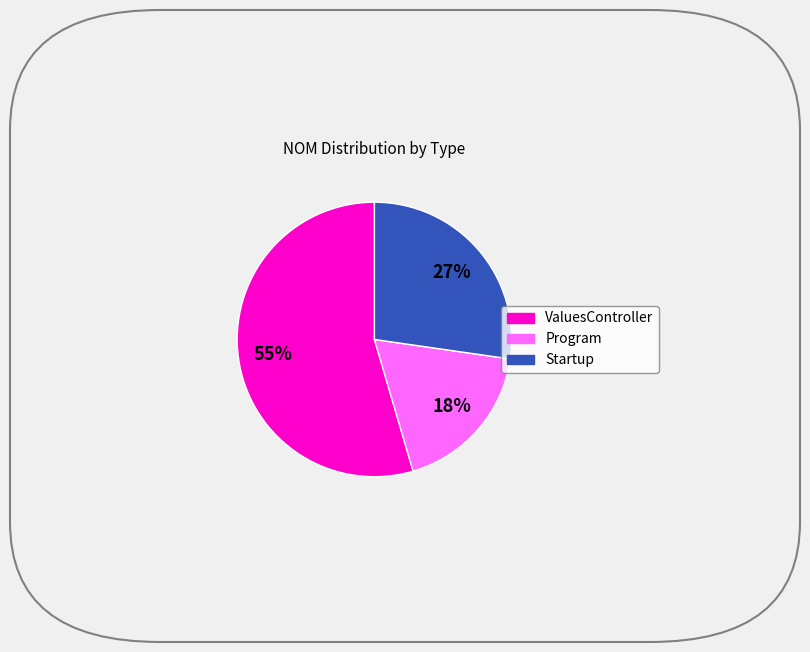

Which has a higher value, Program or Startup?

Startup